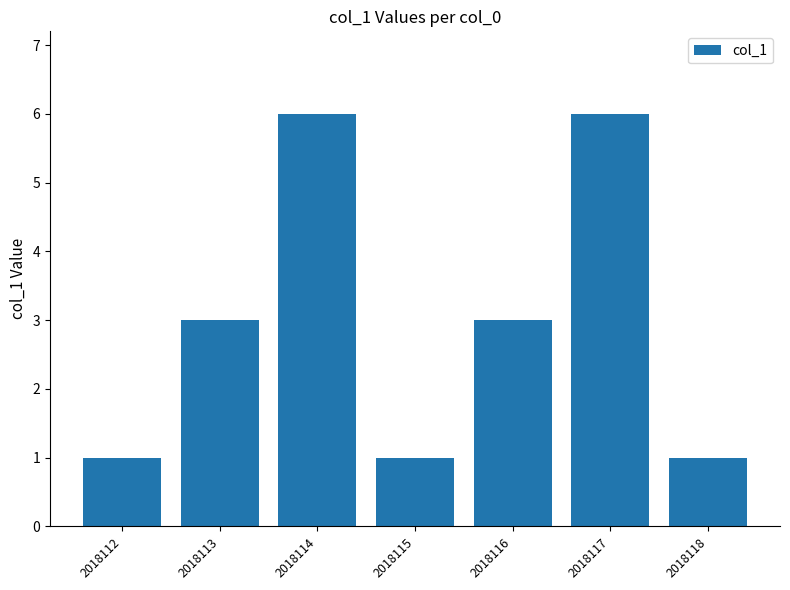

What is the maximum value shown in the chart?

6